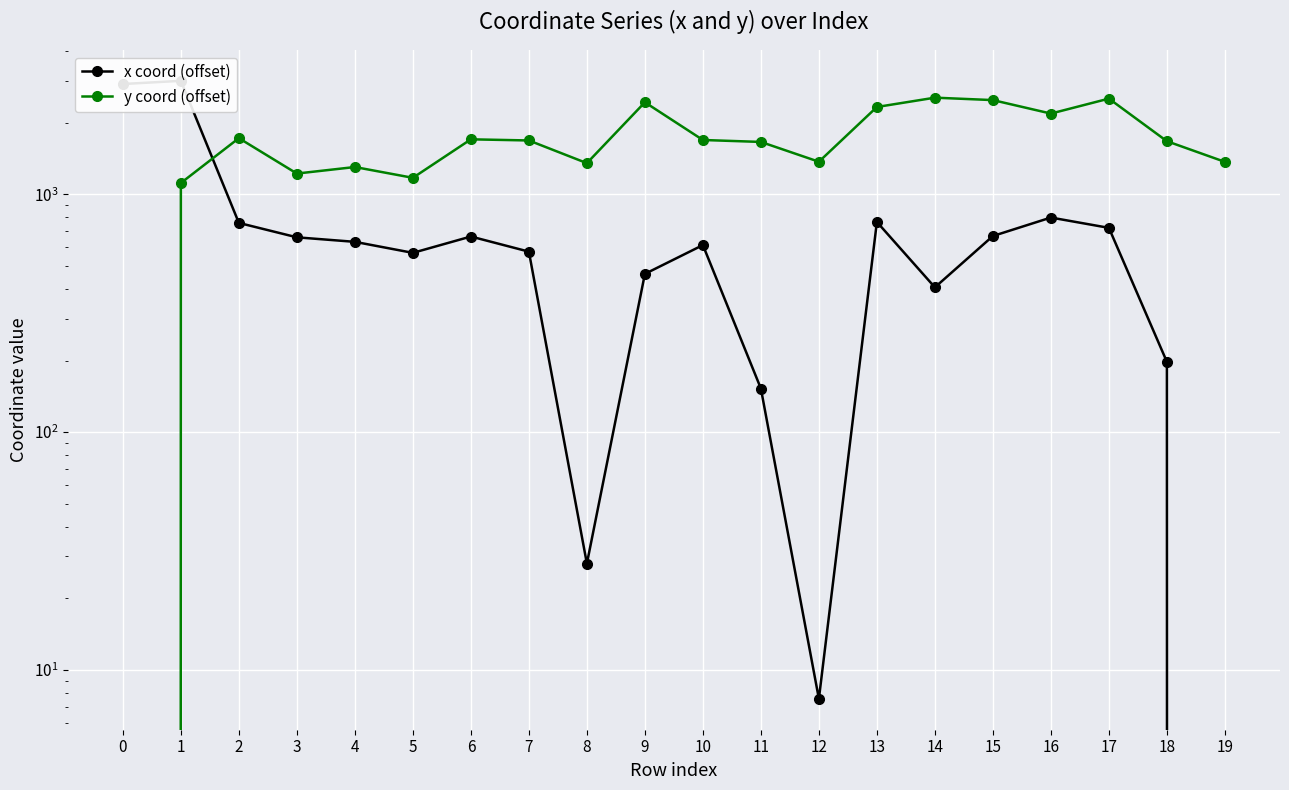

The value of x coord (offset) at 11 is 260.8. True or false?

False